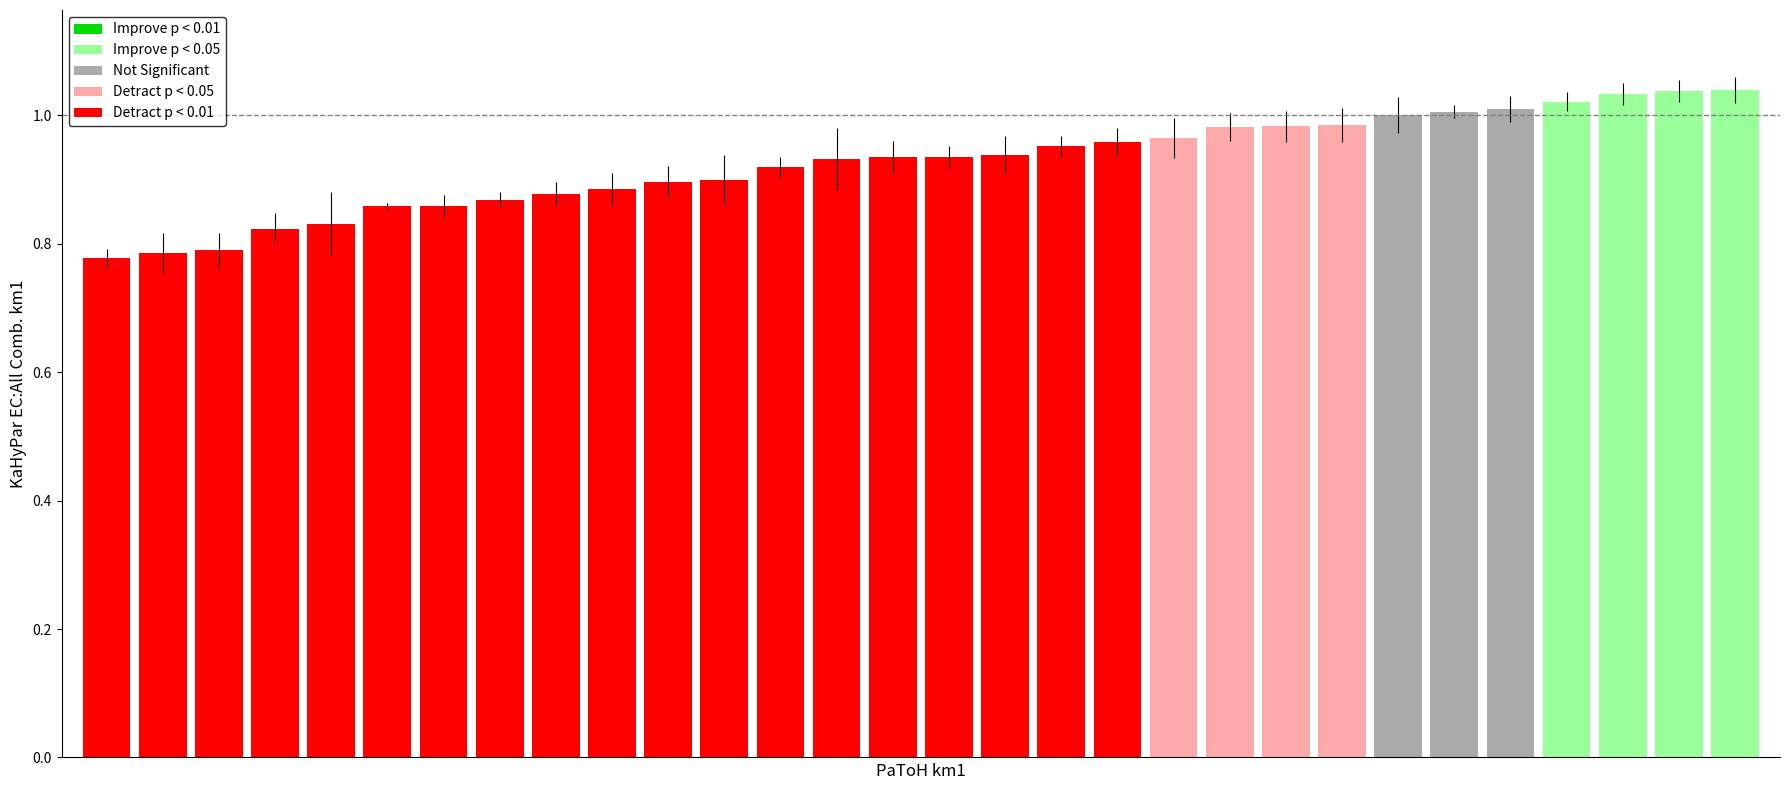

What is the sum of all values?

27.8